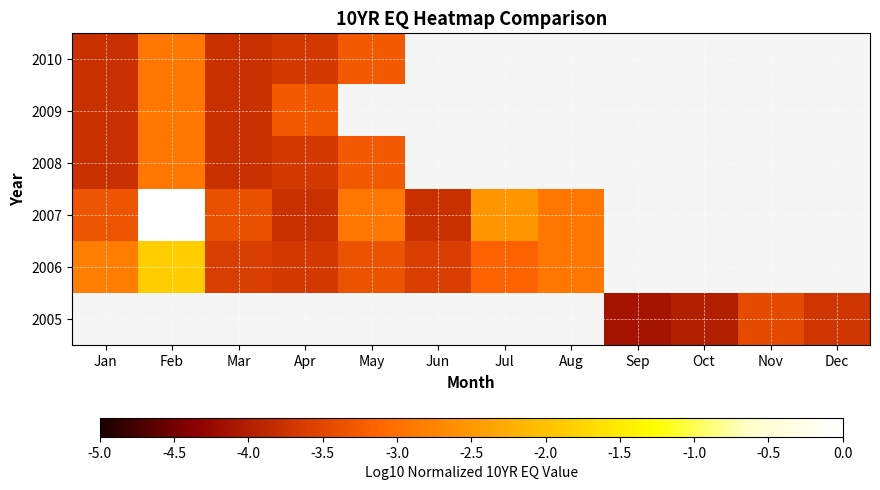

Rank the series by their maximum value, from lowest to highest.

2008, 2009, 2010, 2005, 2006, 2007